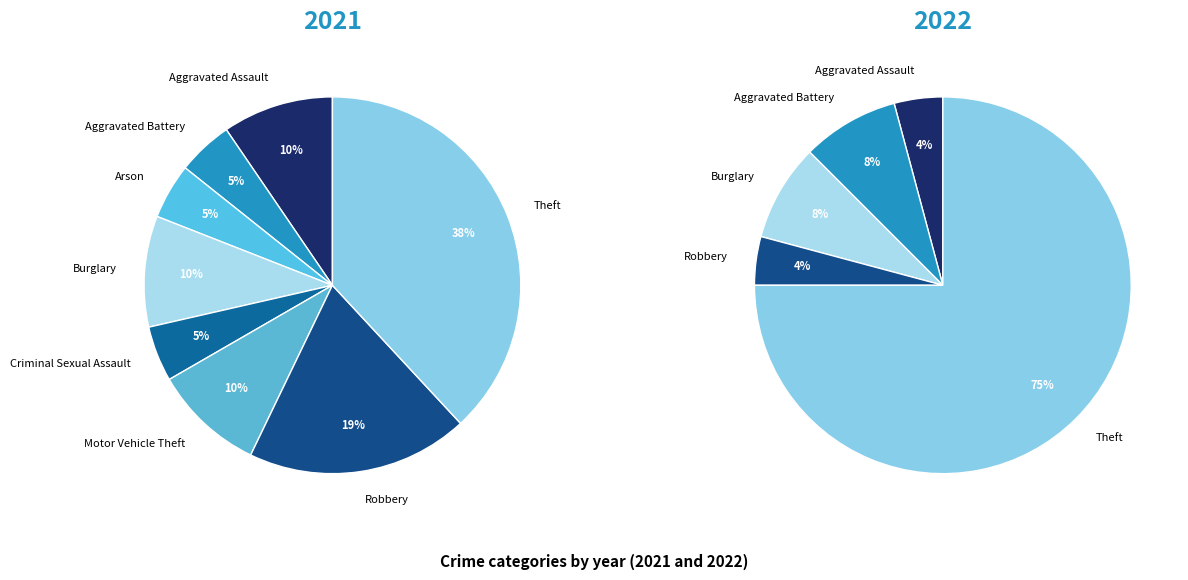

How many segments does this pie chart have?

8